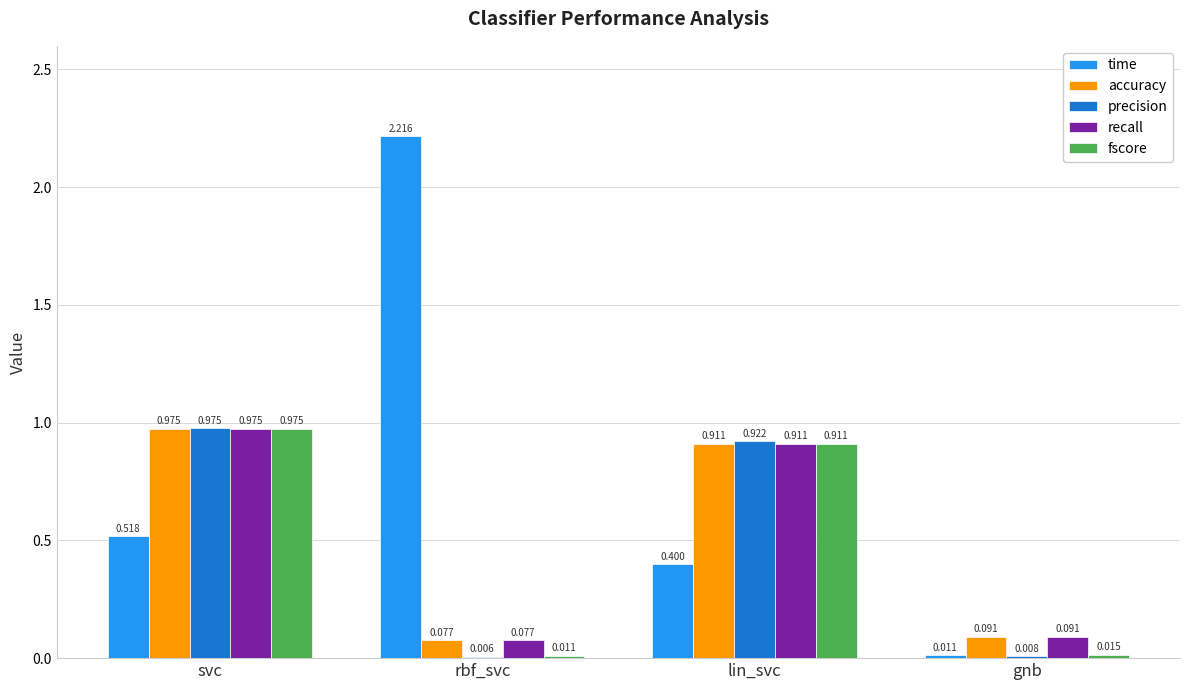

How many groups of bars are there?

4